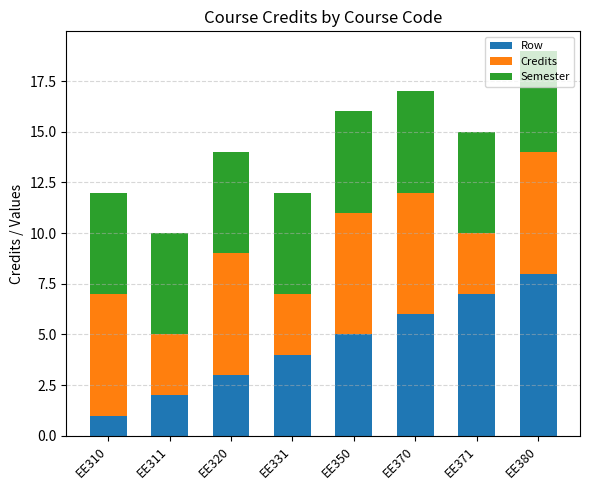

List the labels in order of Row value, smallest first.

EE310, EE311, EE320, EE331, EE350, EE370, EE371, EE380